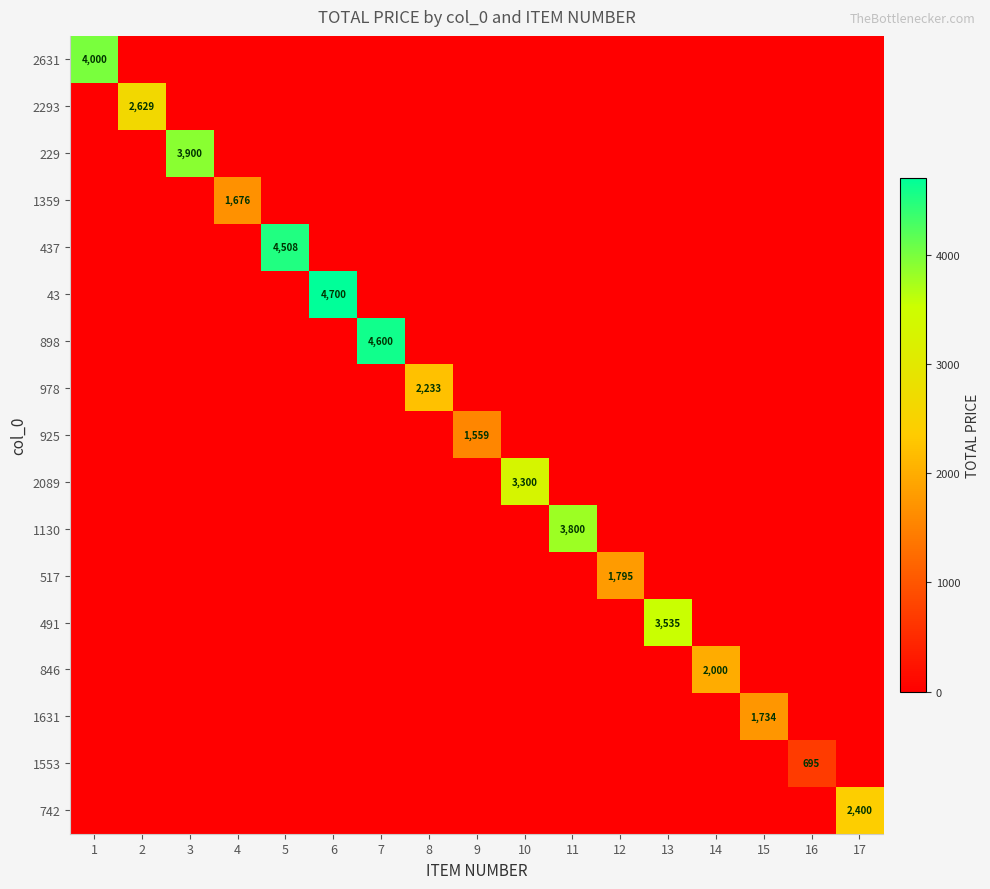

At 7, list the series in order from largest to smallest.

898, 2631, 2293, 229, 1359, 437, 43, 978, 925, 2089, 1130, 517, 491, 846, 1631, 1553, 742